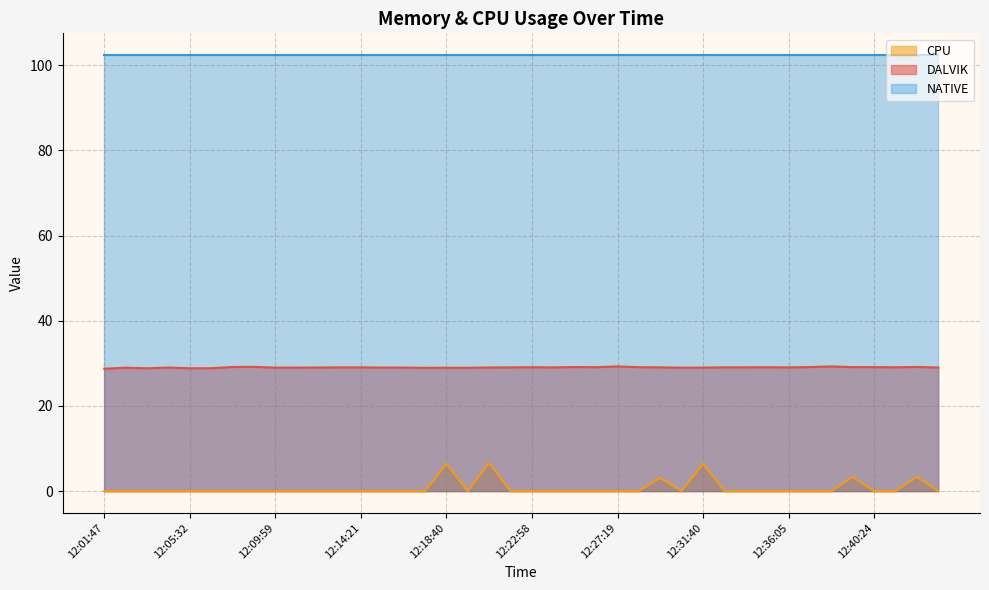

What is the difference between the maximum and minimum values in the CPU series?

6.6